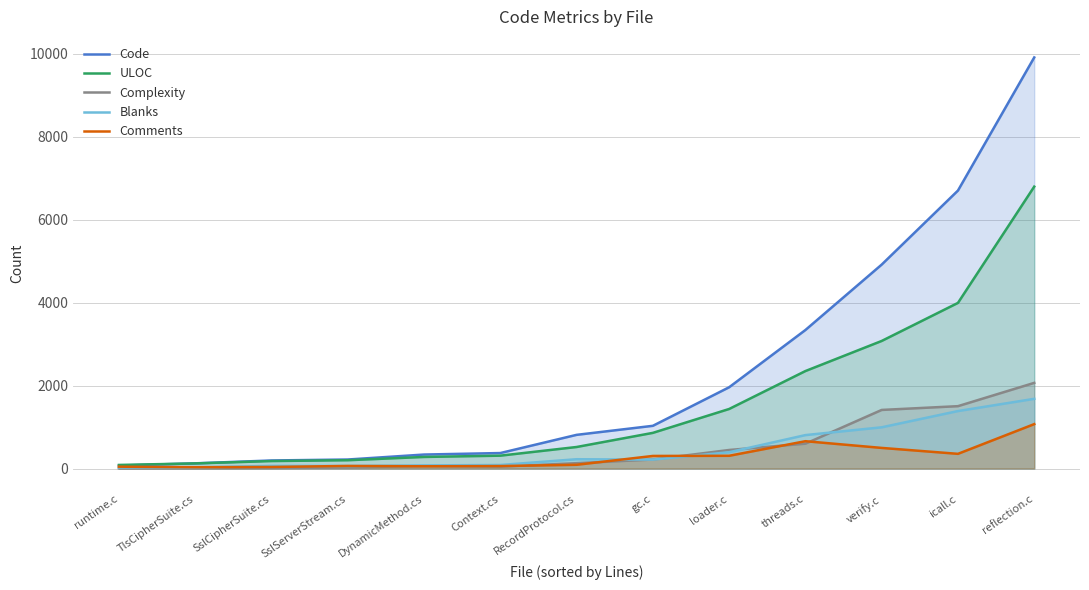

At SslServerStream.cs, list the series in order from largest to smallest.

Code, ULOC, Comments, Blanks, Complexity